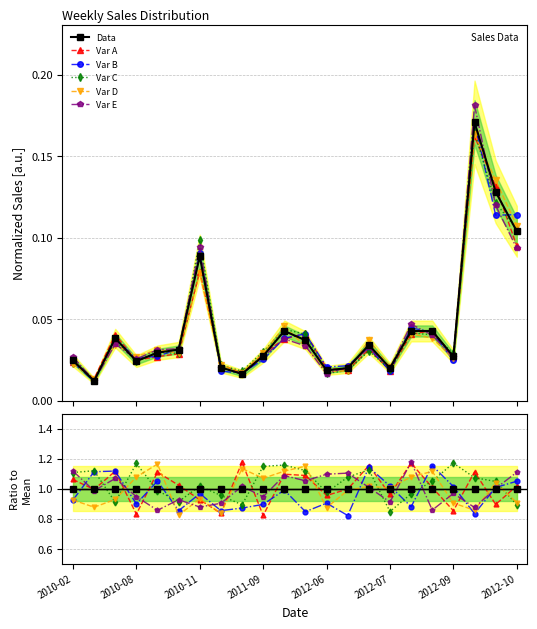

True or false: Data has more than 2 points higher than both neighbors.

True